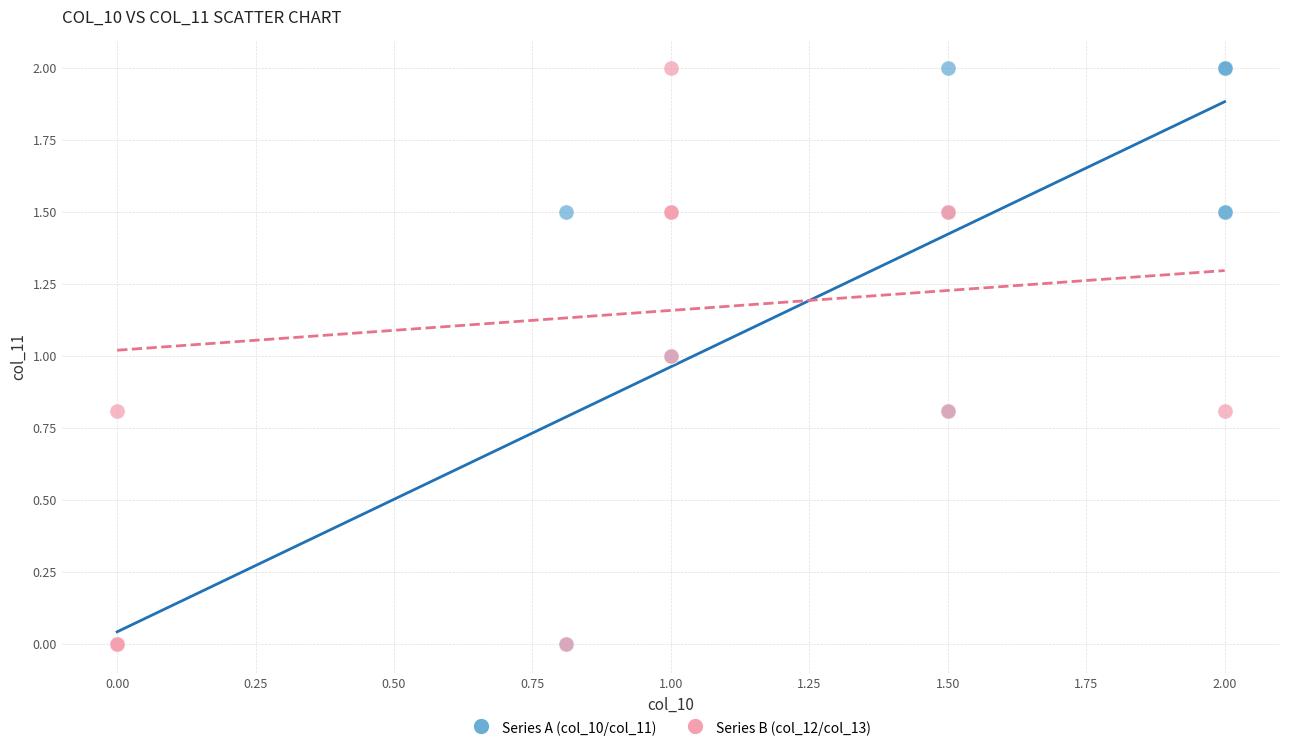

What are all the series names shown in the legend?

Series A (col_10/col_11), Series B (col_12/col_13)